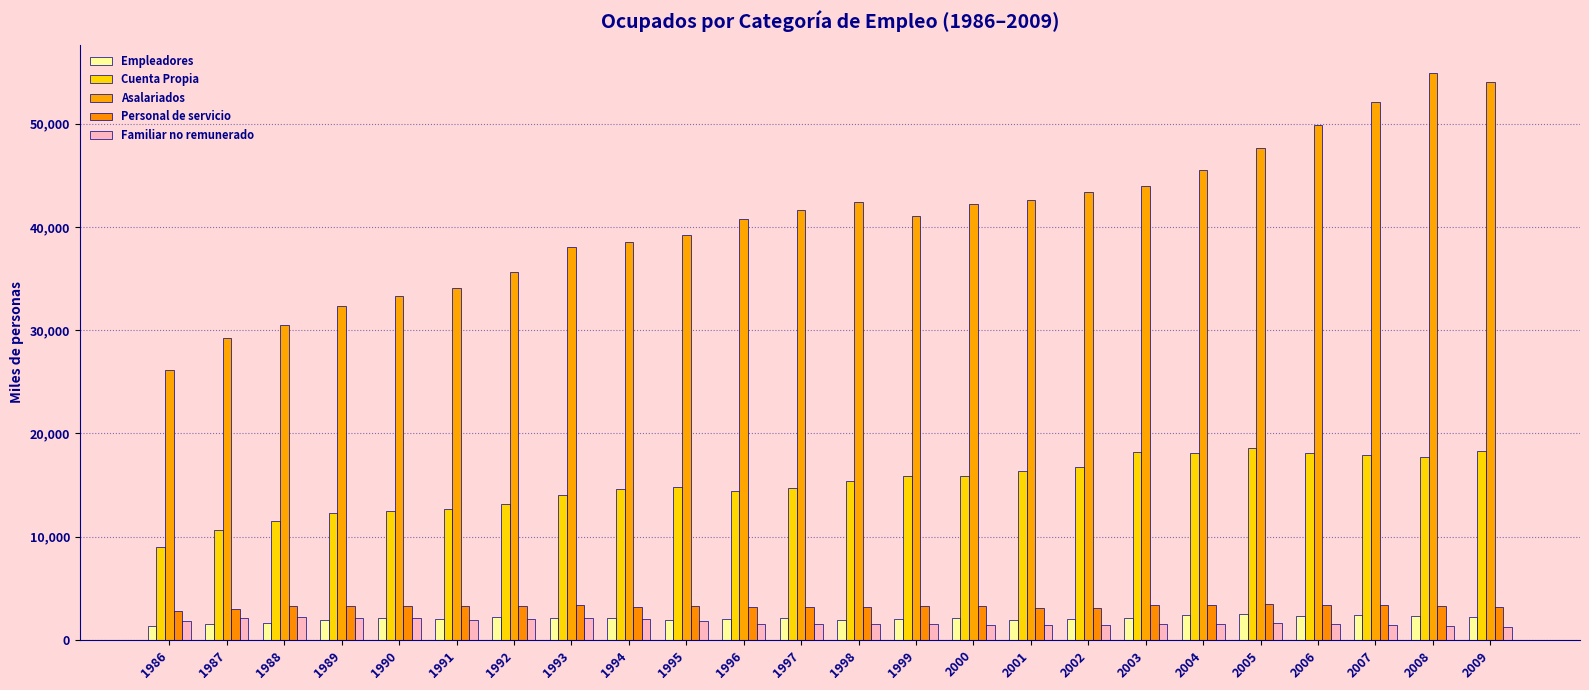

Is the value of Cuenta Propia at 1996 greater than the value of Familiar no remunerado at 1999?

Yes